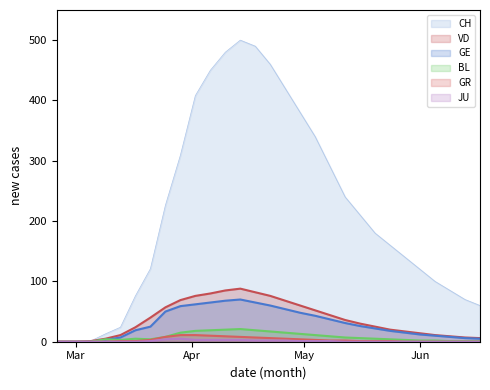

Rank the series at 2020-04-22 from highest to lowest value.

CH, VD, GE, BL, GR, JU